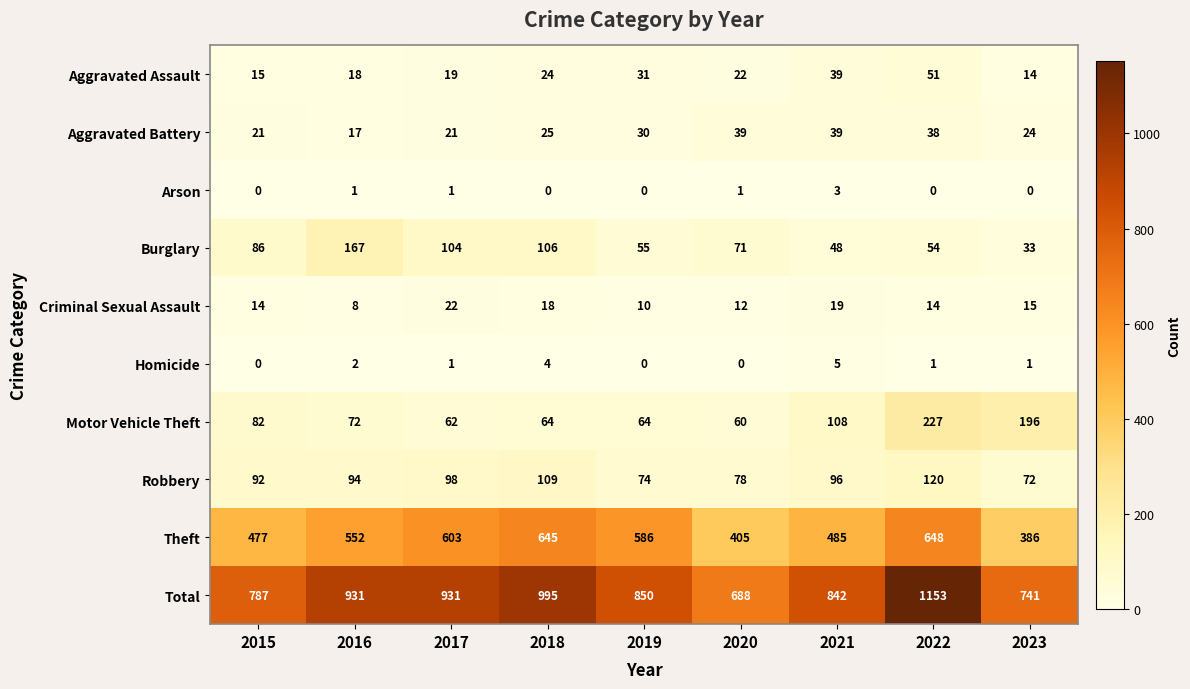

What is the difference between the maximum and minimum values in the Burglary series?

134